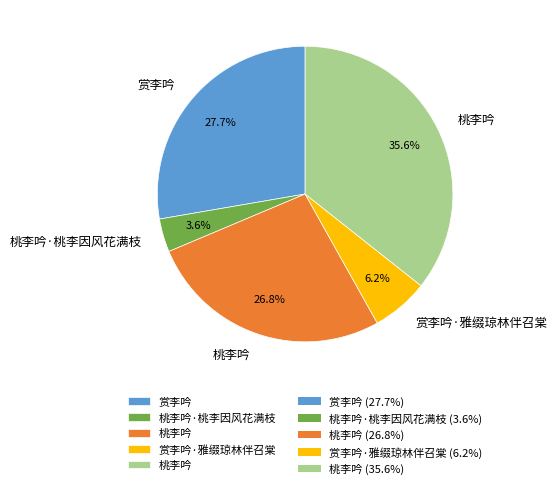

Is there a majority slice in this chart?

No